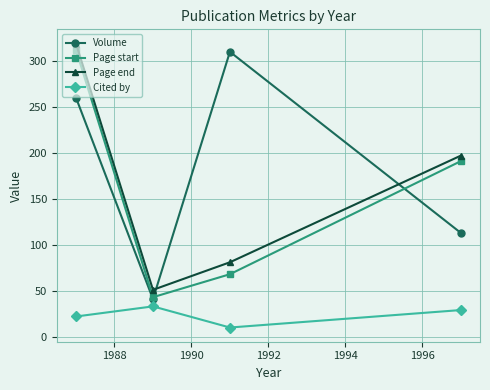

How many interior local valleys does the Cited by series have?

1